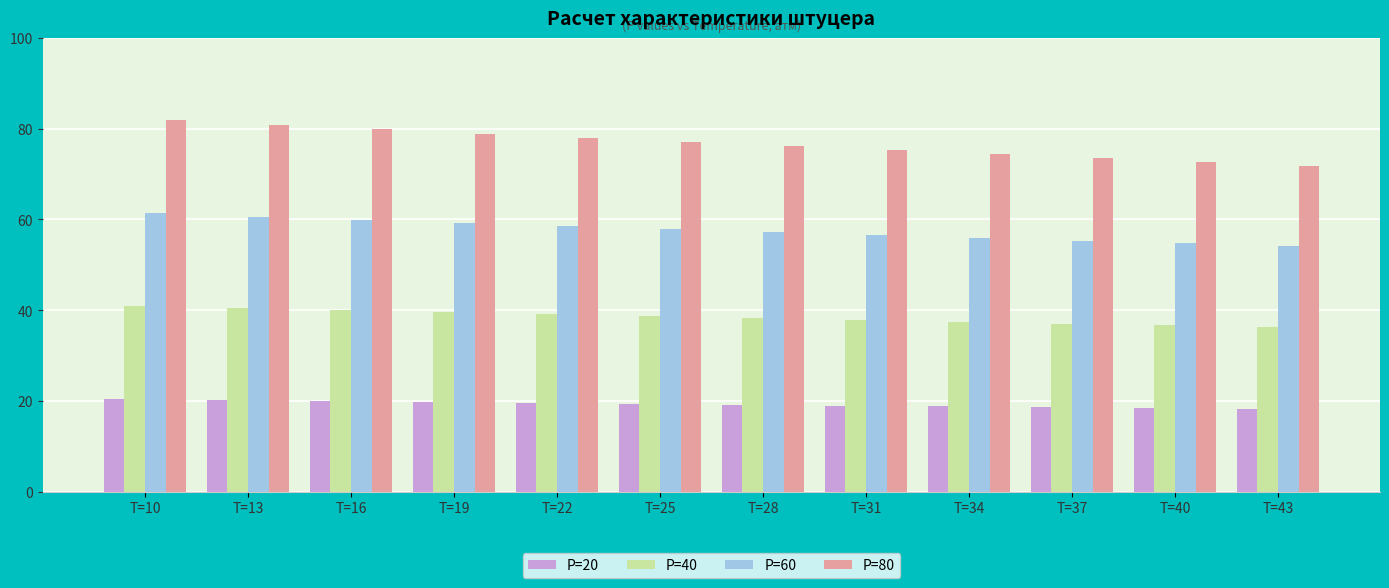

What is the difference between the highest and lowest values at T=28?

57.0